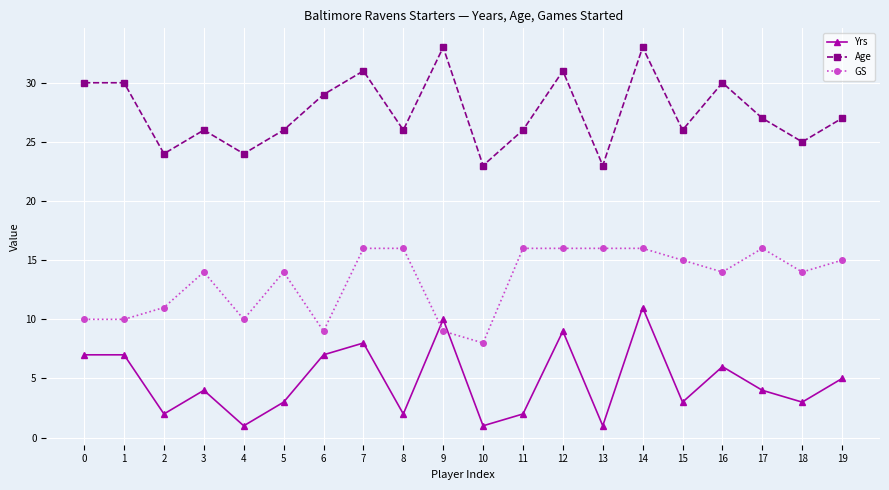

At 9, list the series in order from smallest to largest.

GS, Yrs, Age